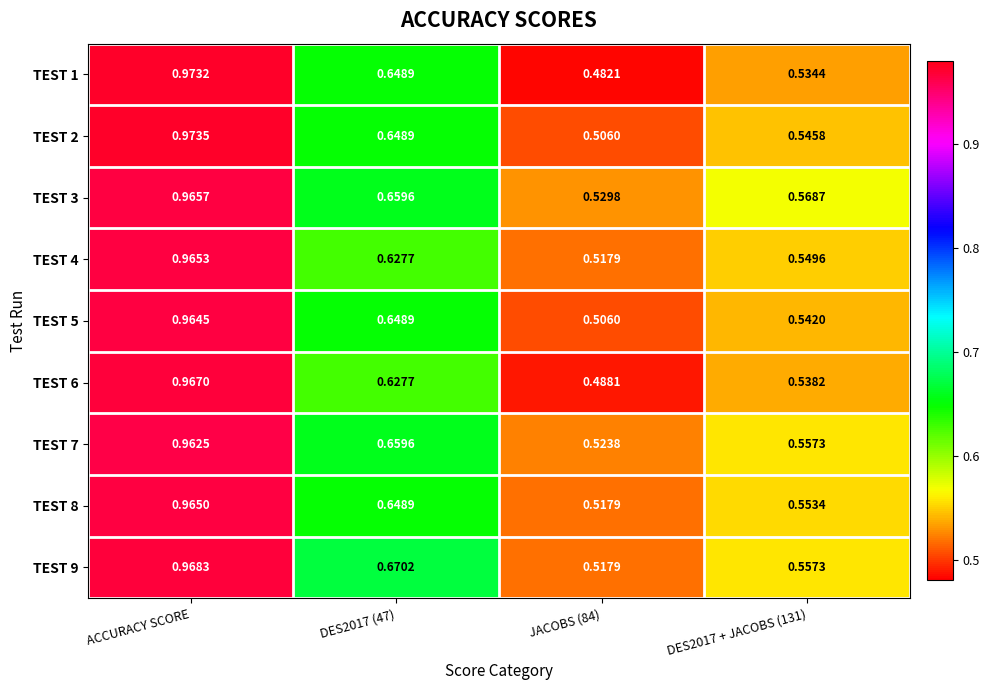

Is the value of TEST 3 at DES2017 + JACOBS (131) greater than the value of TEST 5 at DES2017 + JACOBS (131)?

Yes